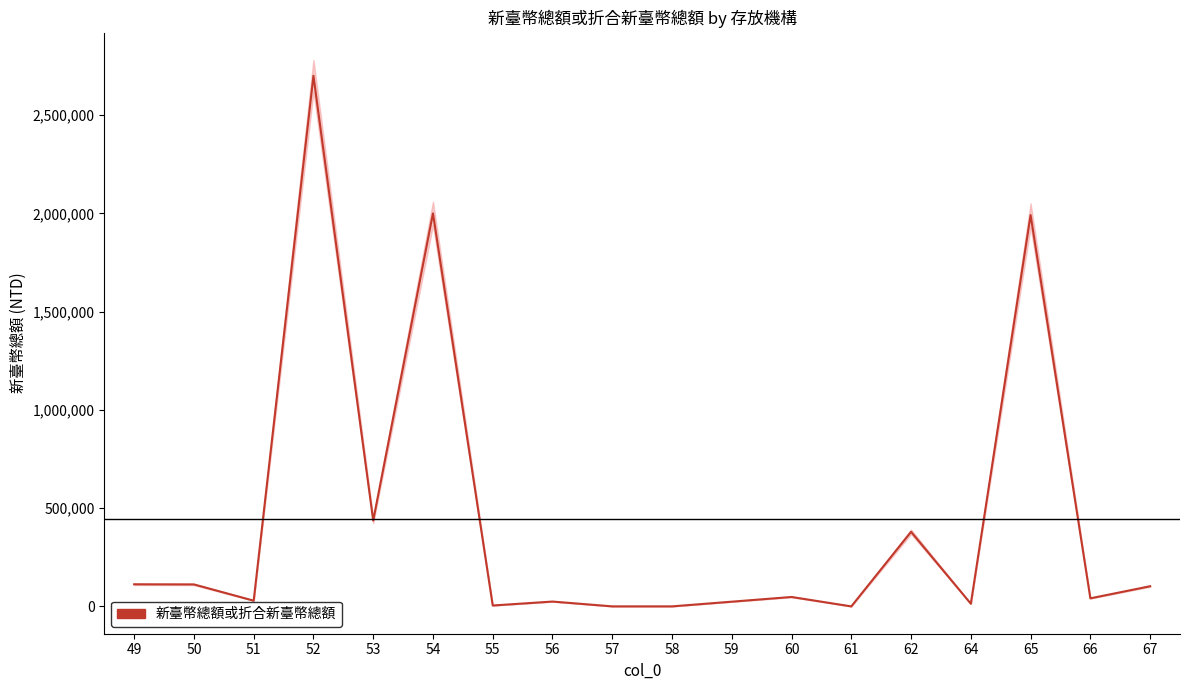

What is the smallest value displayed?

22.0